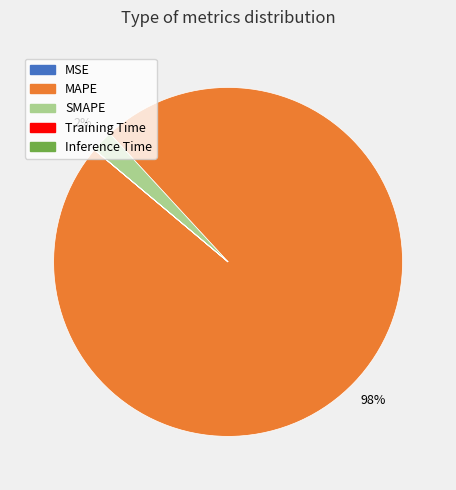

What is the largest slice in the pie chart?

MAPE